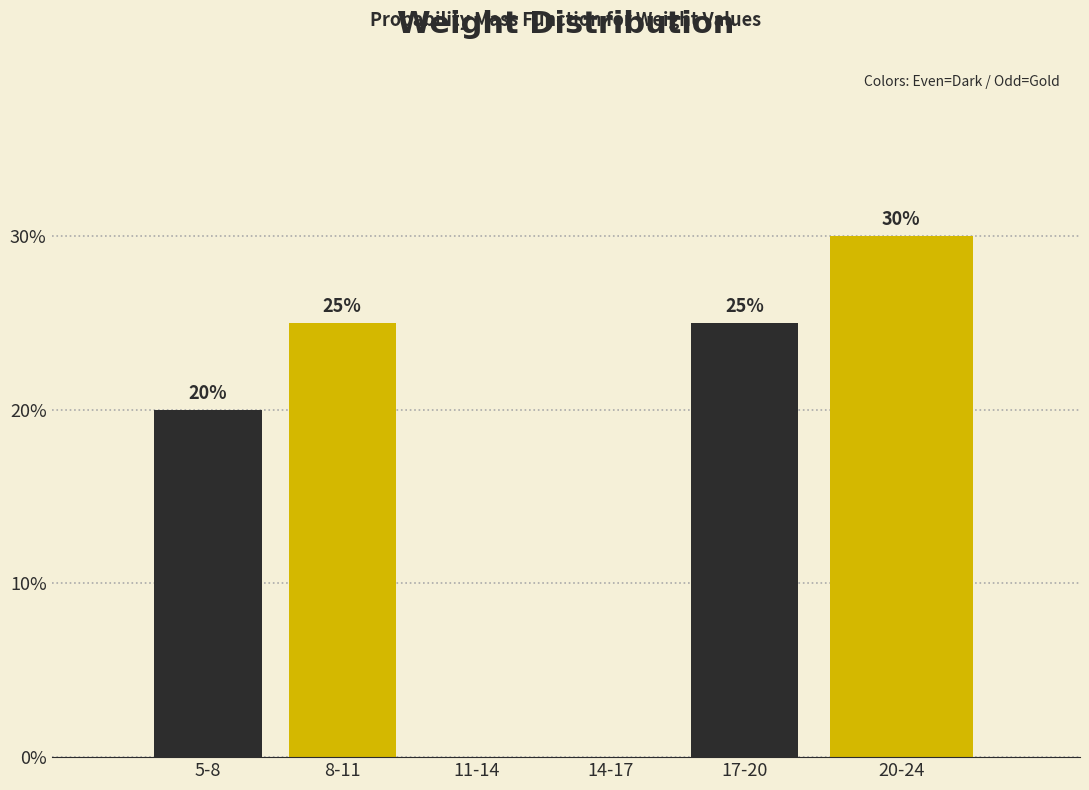

Reading left to right, list all the values displayed in this chart.

5-8=20	8-11=25	11-14=0	14-17=0	17-20=25	20-24=30